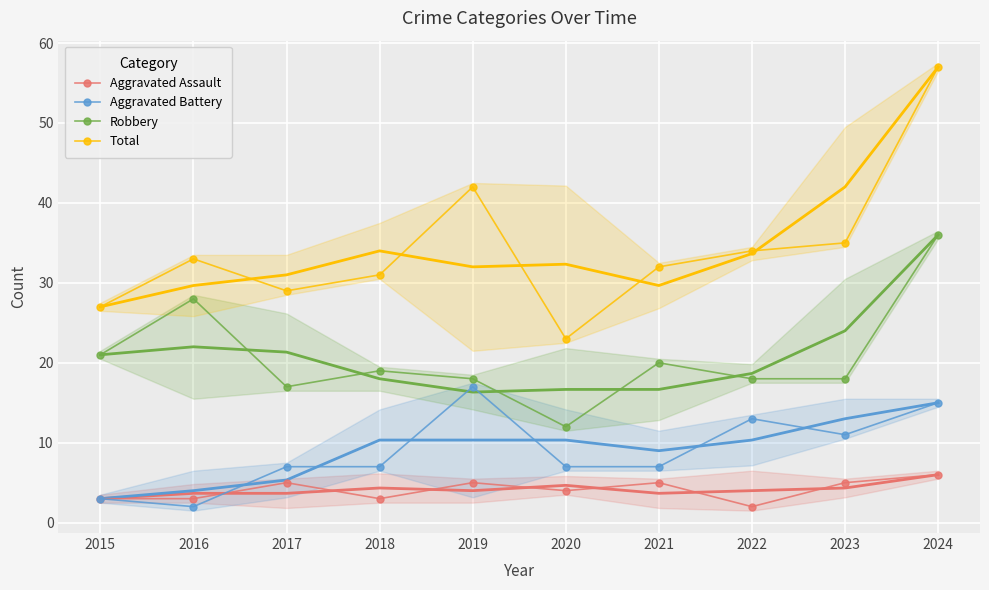

Where is the first local maximum for Robbery?

2016